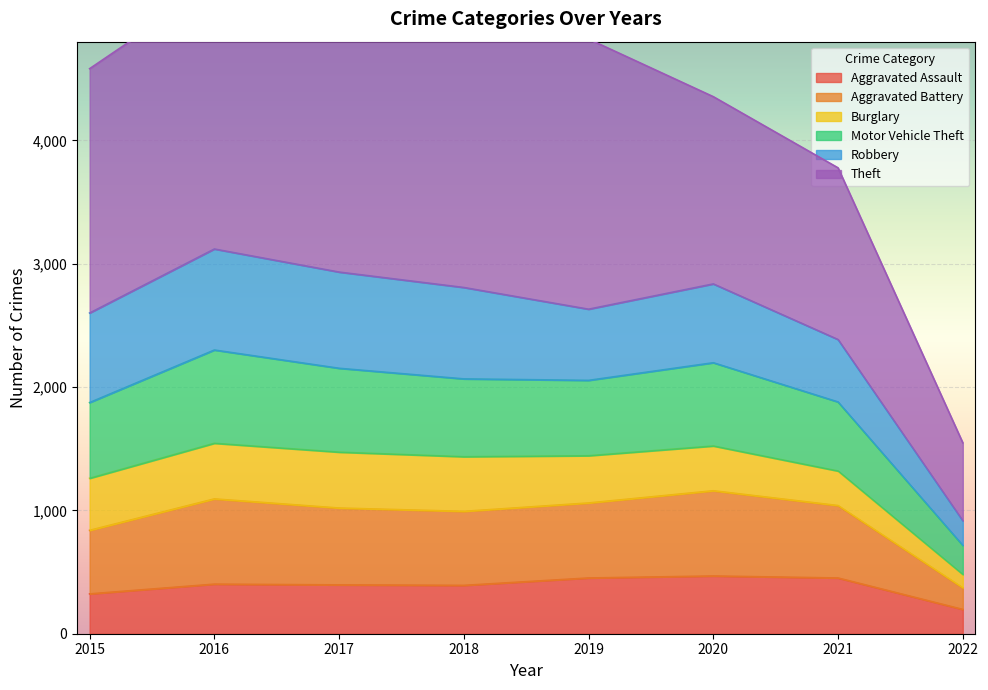

True or false: Aggravated Assault has a value of 256 at 2016.

False